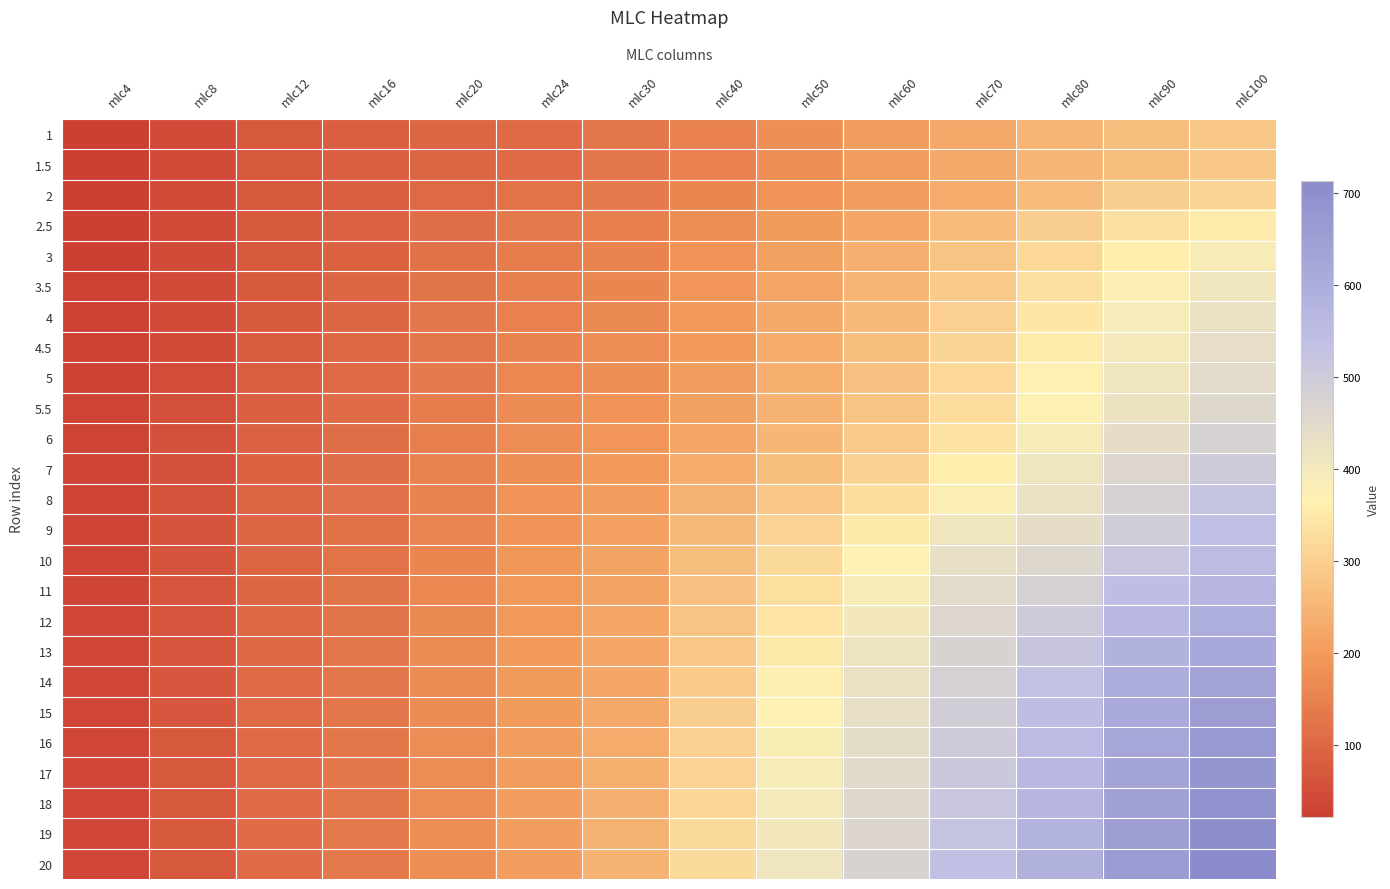

At mlc70, list the series in order from largest to smallest.

20, 19, 18, 17, 16, 15, 14, 13, 12, 11, 10, 9, 8, 7, 6, 5.5, 5, 4.5, 4, 3.5, 3, 2.5, 2, 1, 1.5